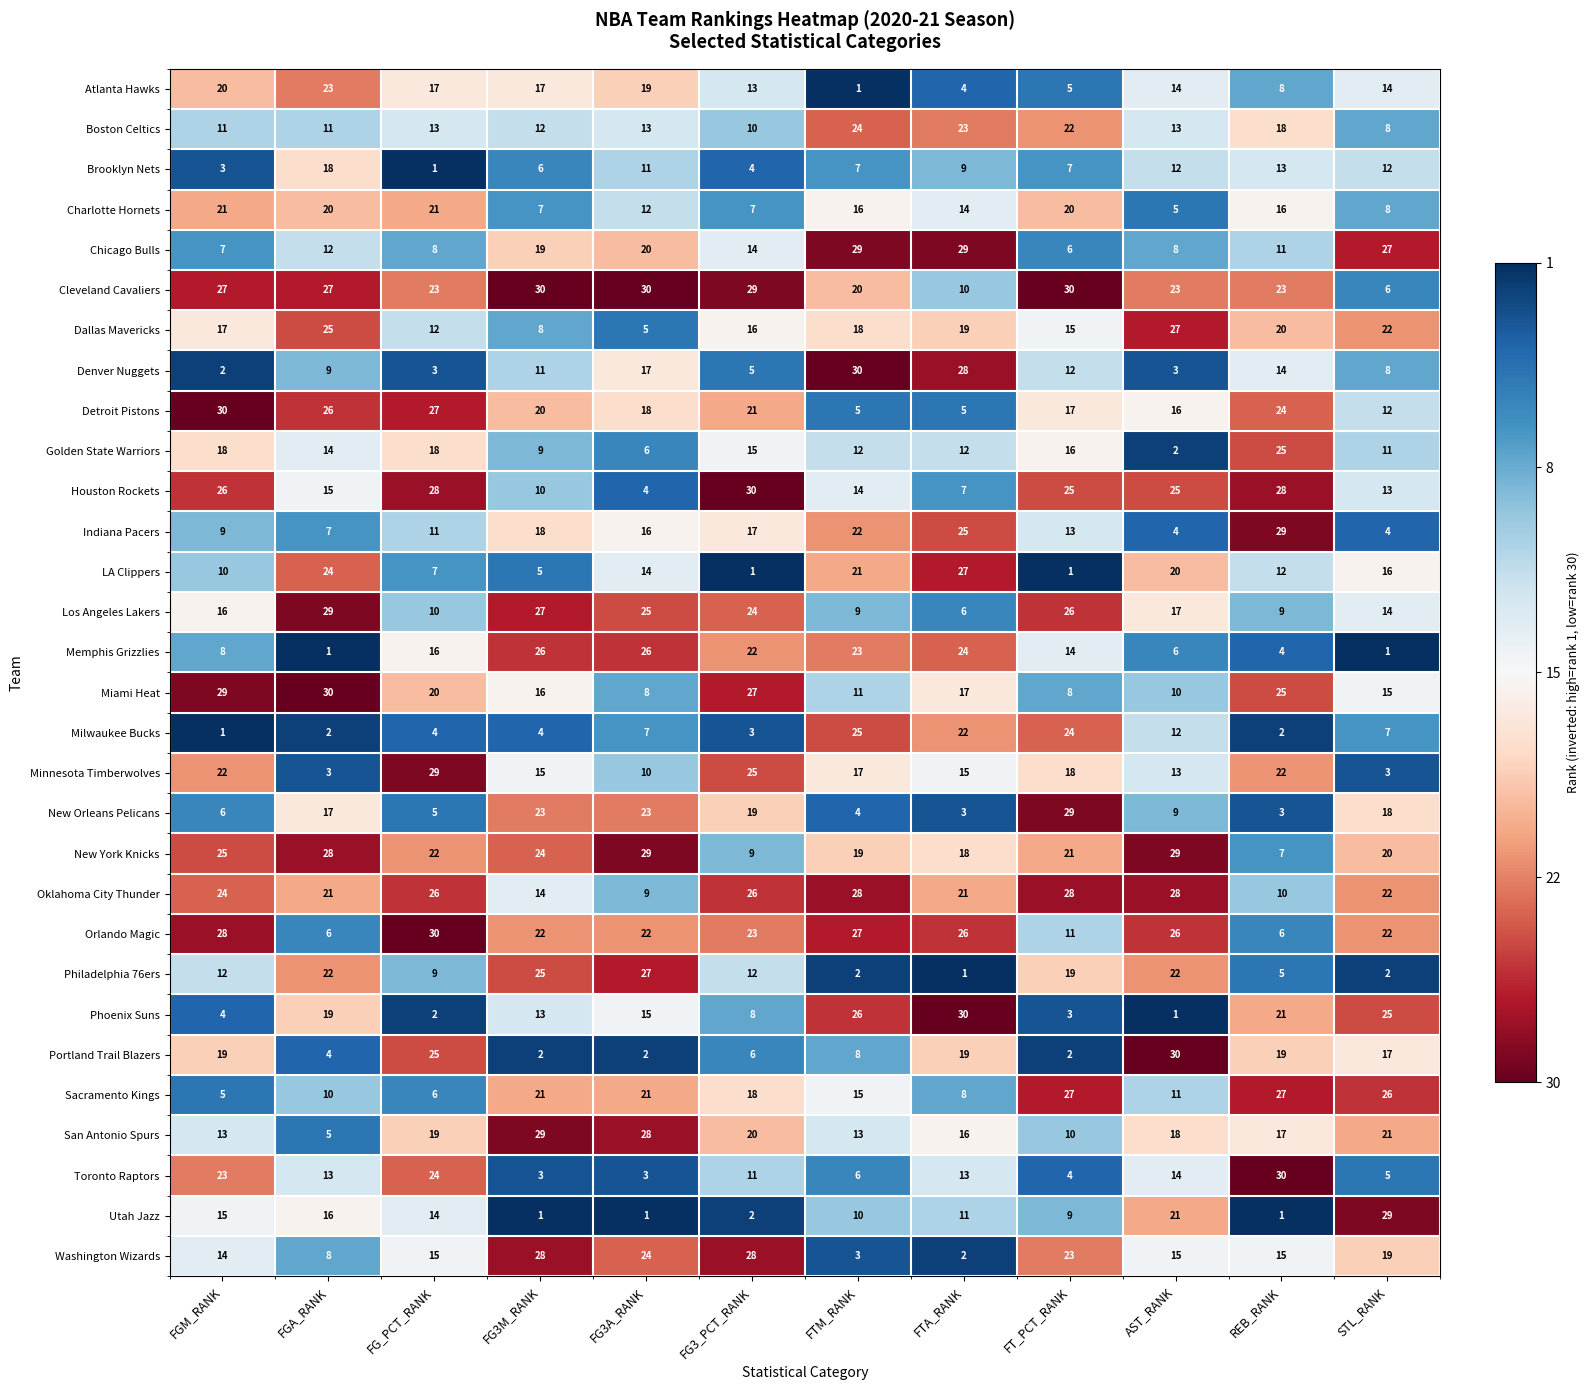

Which series changed the most between FGM_RANK and FG3_PCT_RANK?

New York Knicks